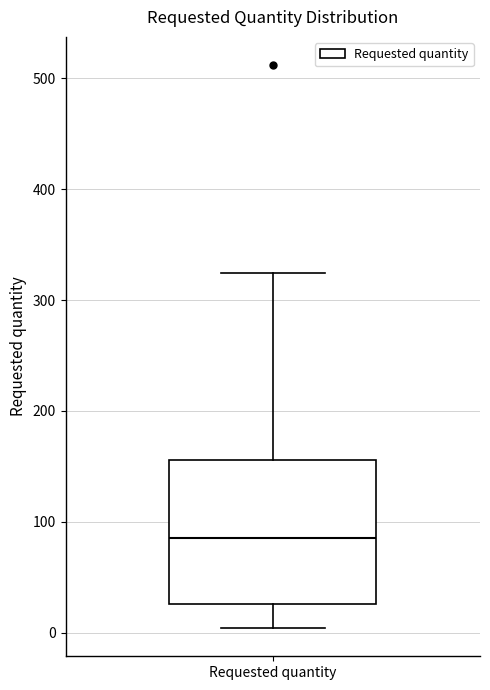

Where does the upper whisker of the box for Requested quantity end on the y-axis? The values are not printed on the chart, so give them approximately, as read against the axis.

320